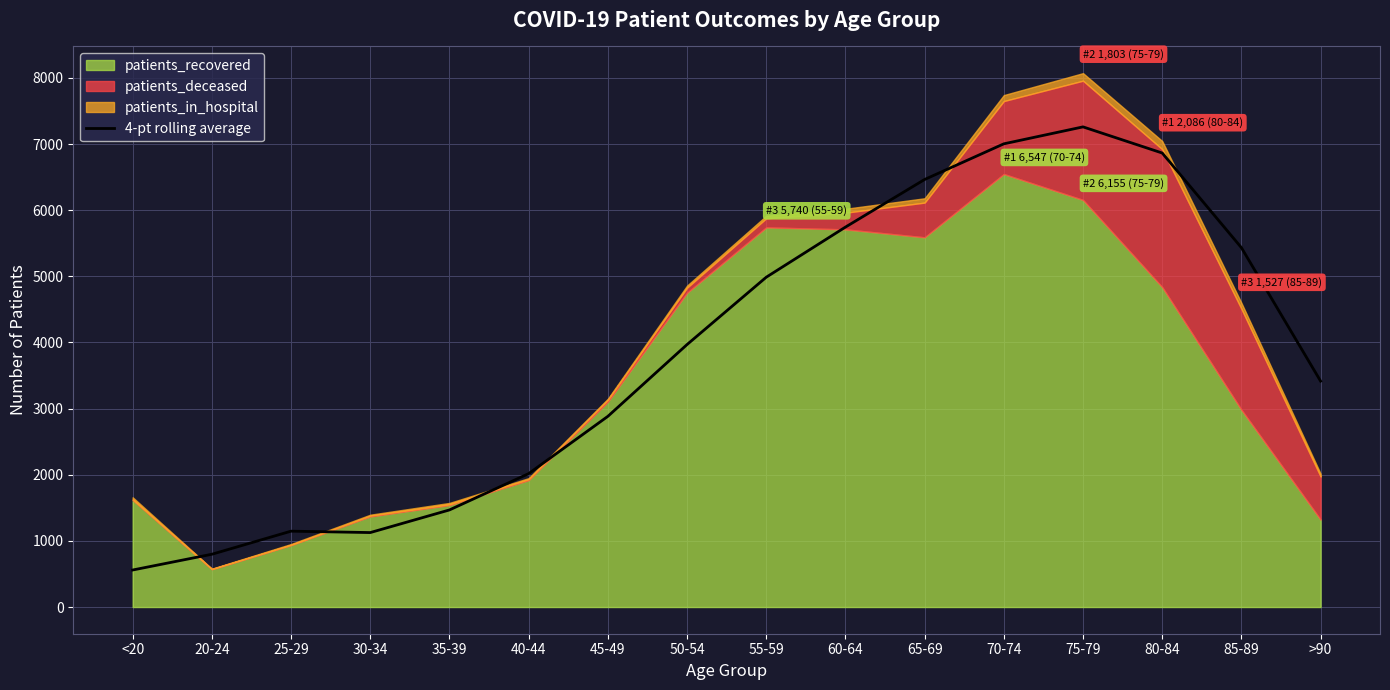

What is the label of the 6th point from the left?

40-44